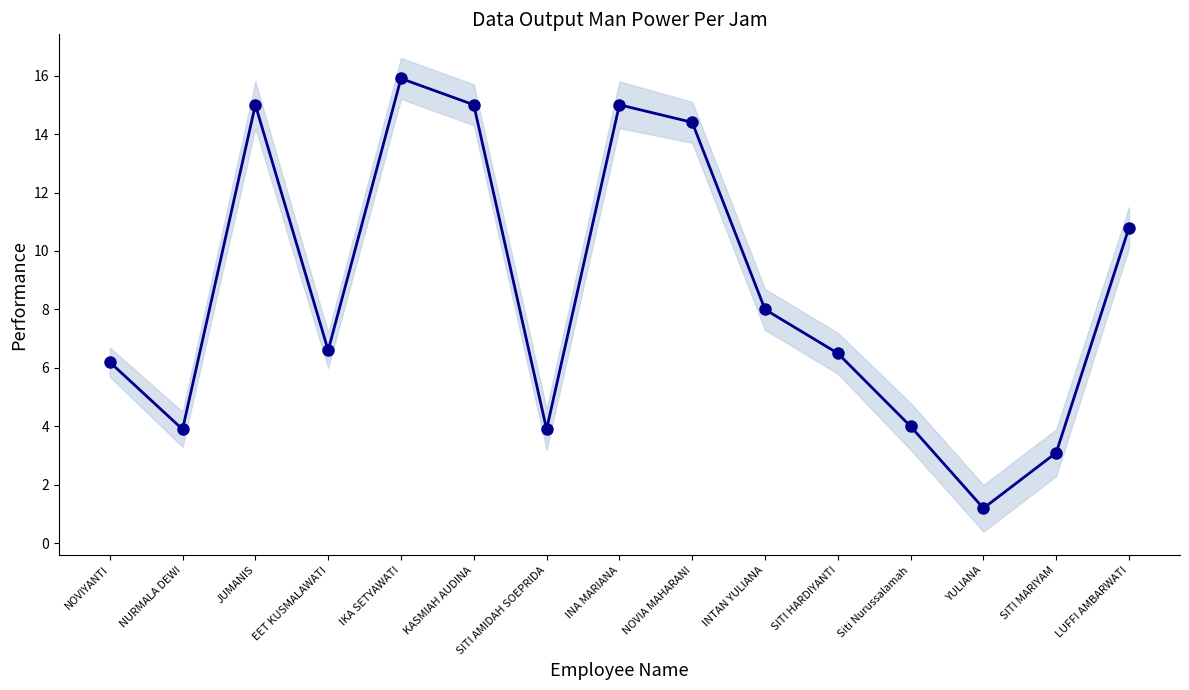

Which has a higher value, SITI AMIDAH SOEPRIDA or SITI MARIYAM?

SITI AMIDAH SOEPRIDA